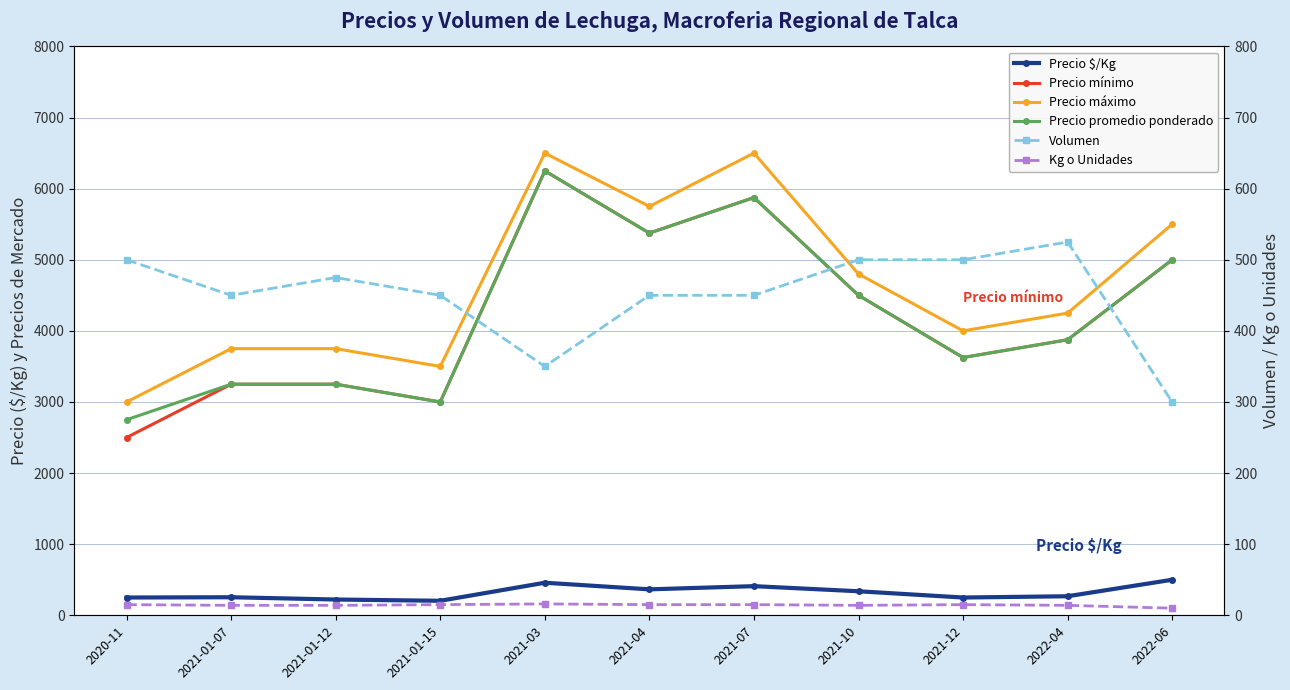

Reading left to right, list all the values displayed in this chart.

Precio $/Kg: 250	254	222	204	458	365	410	338	250	268	500
Precio mínimo: 2500	3250	3250	3000	6250	5375	5875	4500	3625	3875	5000
Precio máximo: 3000	3750	3750	3500	6500	5750	6500	4800	4000	4250	5500
Precio promedio ponderado: 2750	3250	3250	3000	6250	5375	5875	4500	3625	3875	5000
Volumen: 500	450	475	450	350	450	450	500	500	525	300
Kg o Unidades: 15	14	14	15	16	15	15	14	15	14	10